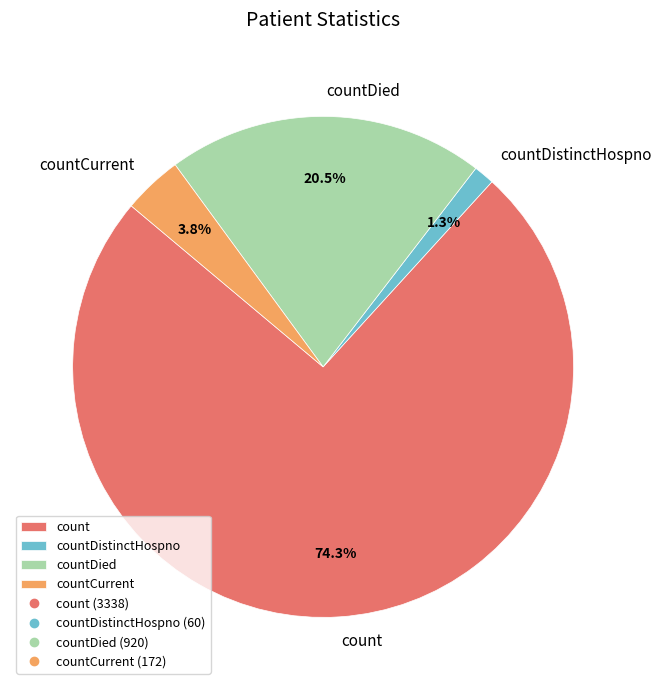

What percentage is NOT represented by countDistinctHospno?

98.7%